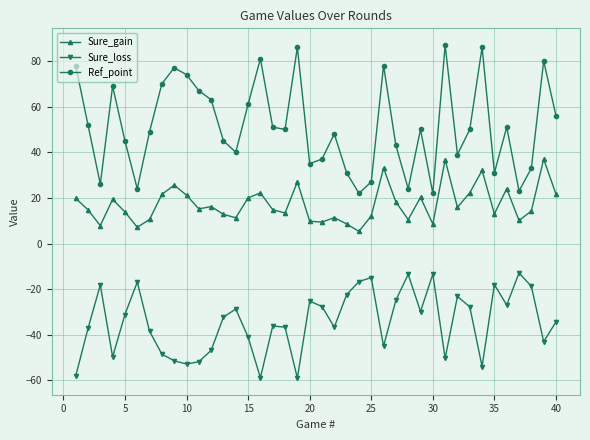

Which series has the largest total across all categories?

Ref_point